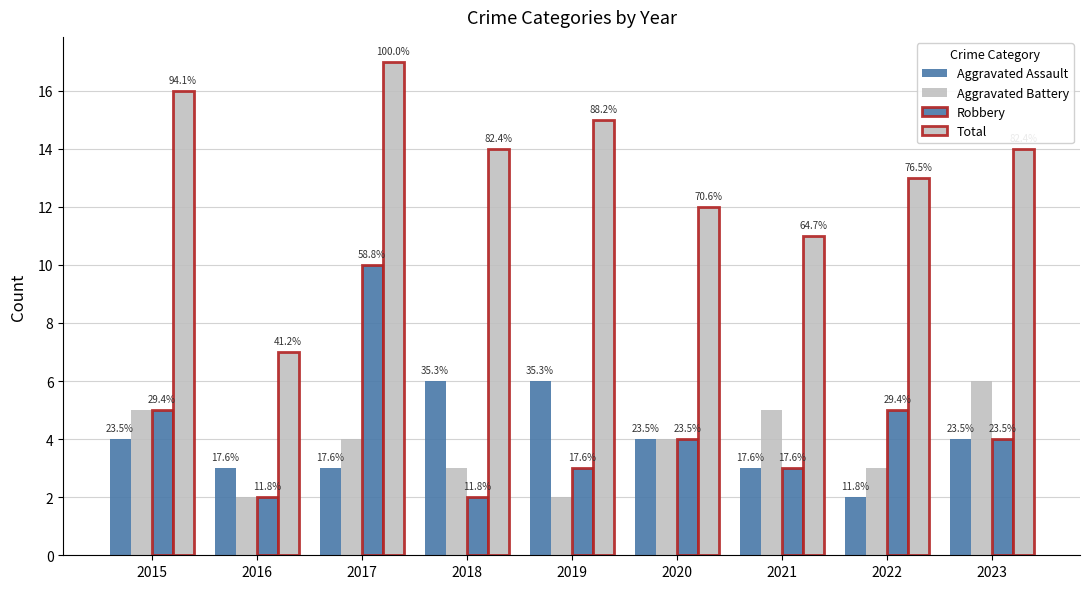

Which series has the widest spread of values?

Total